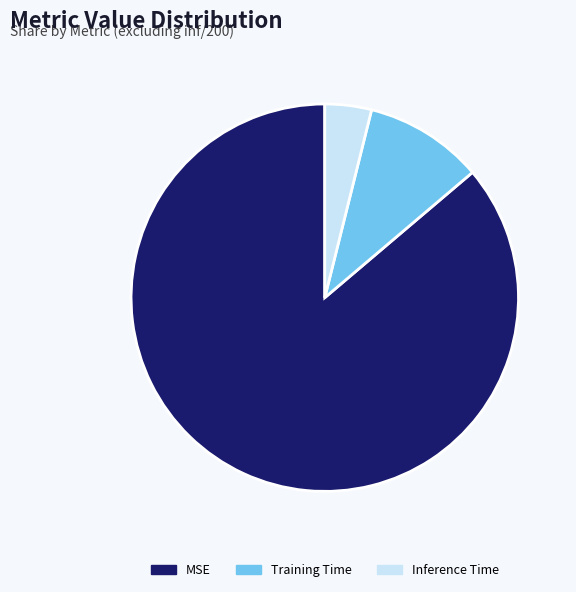

True or false: MSE accounts for 75% of the total.

False